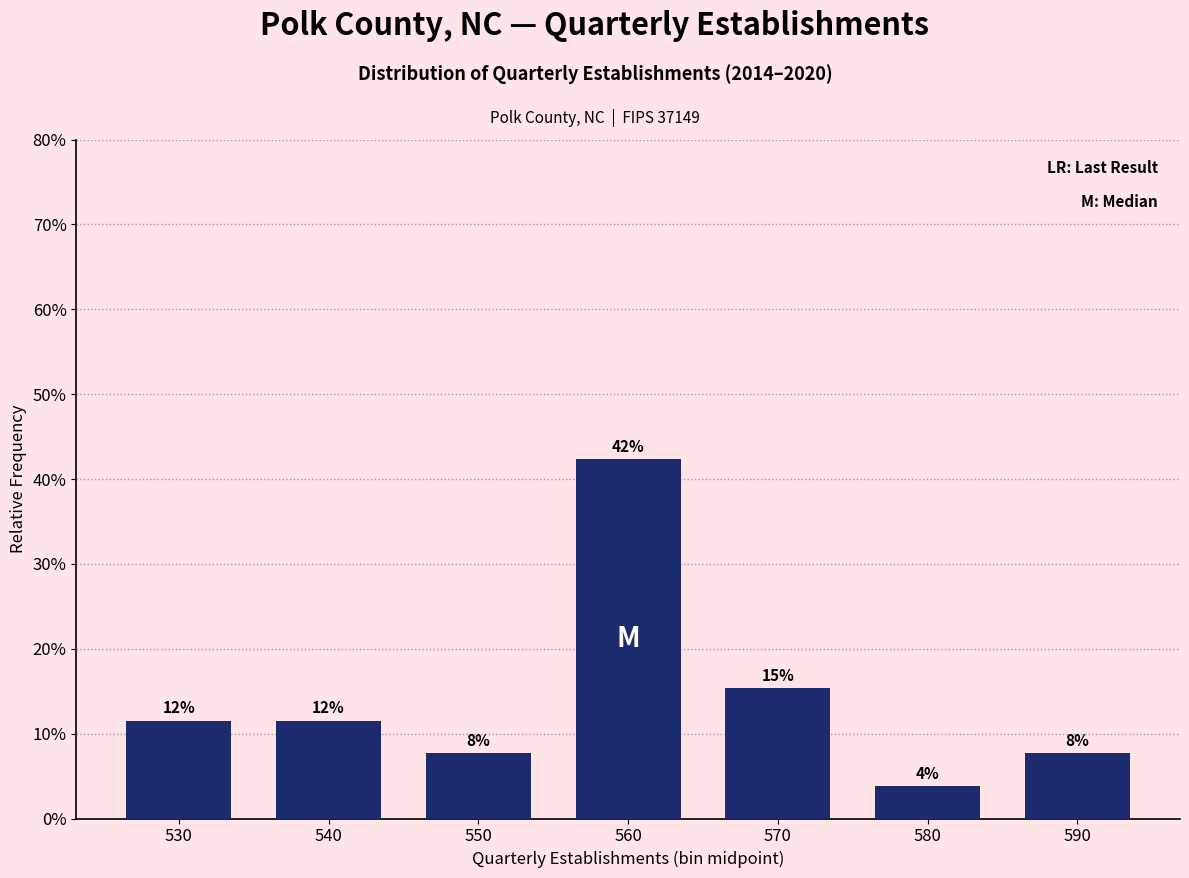

Does the chart contain any negative values?

No